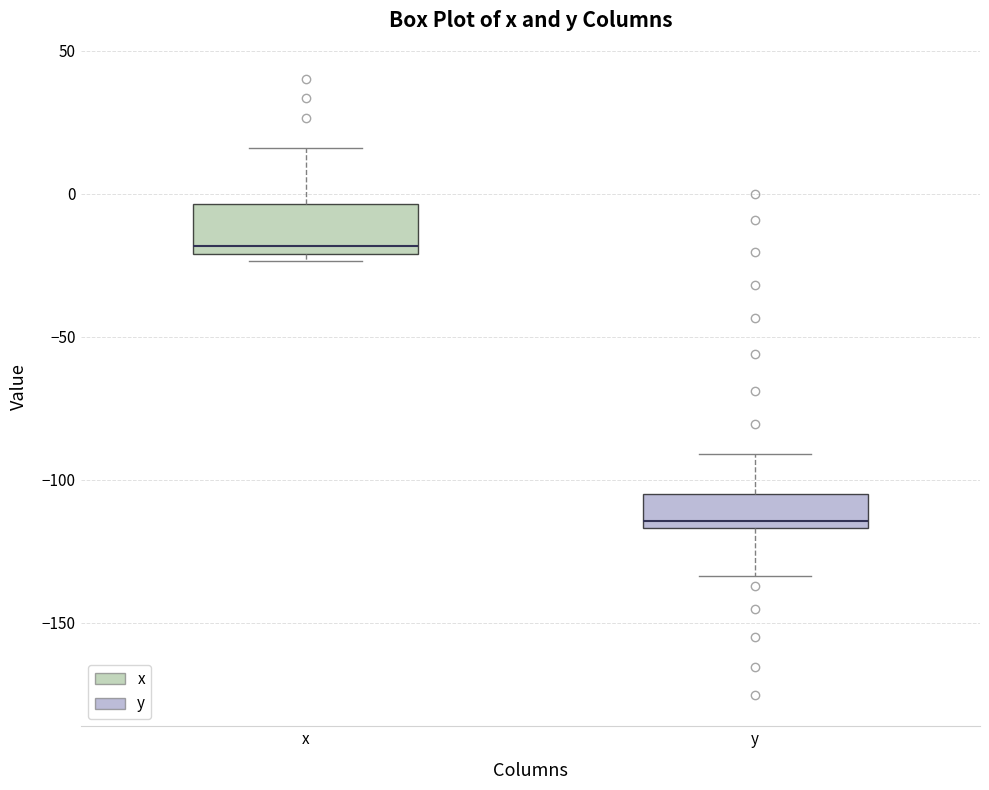

Which box has the lowest median line?

y